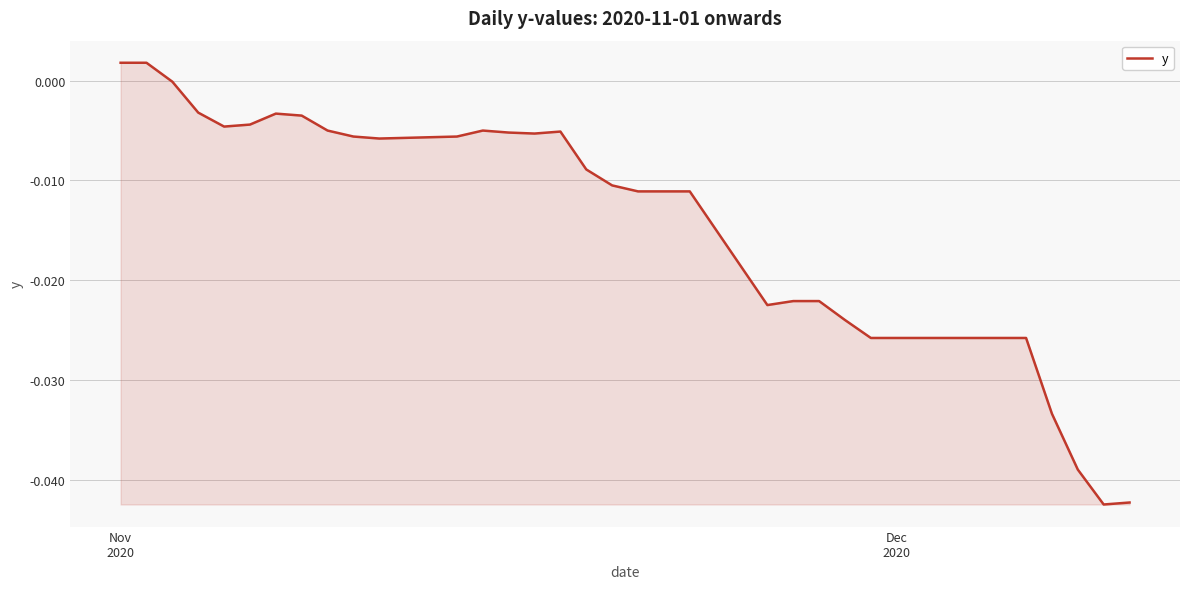

How many lines are shown in the chart?

1